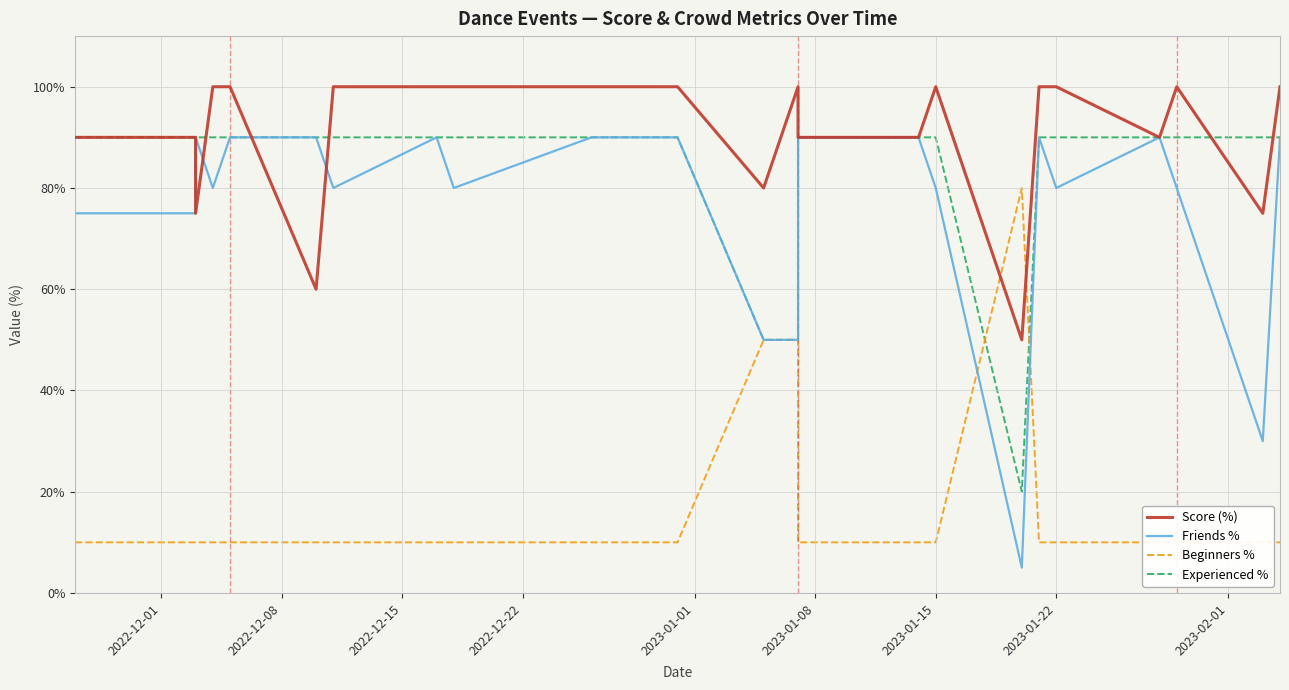

What is the sum of all Friends % values?

3115